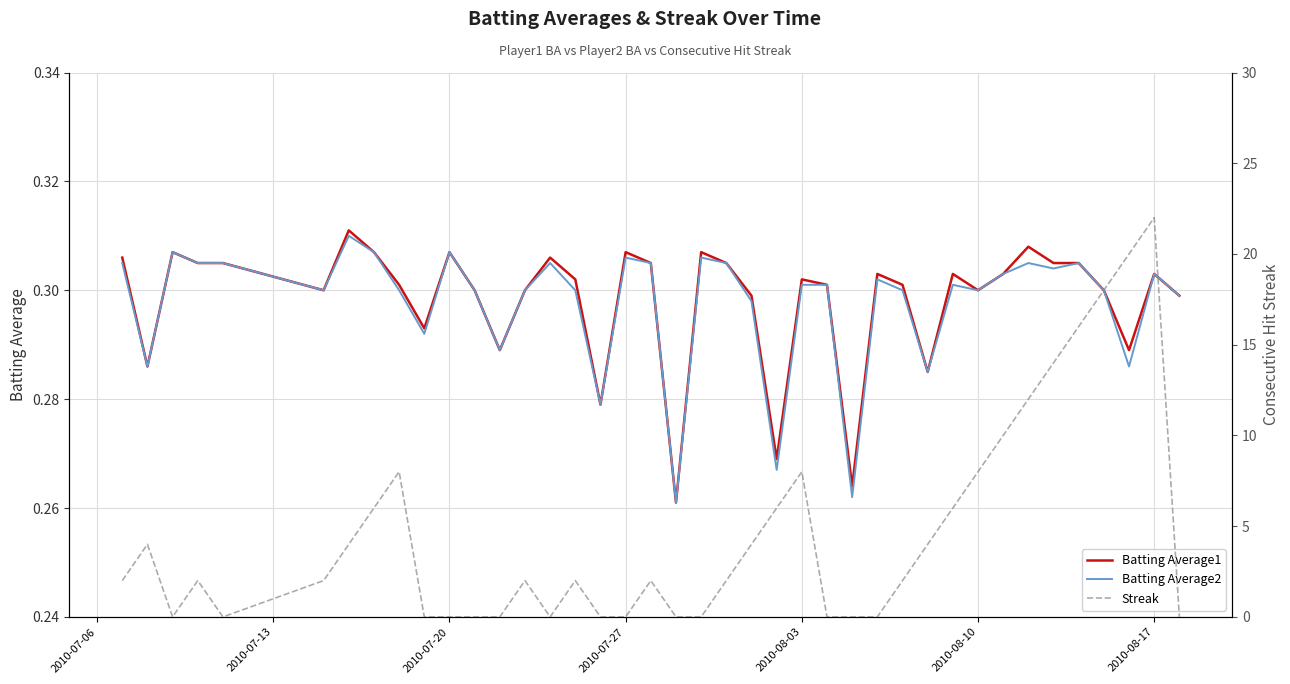

True or false: Batting Average1 has more than 2 interior local peaks.

True